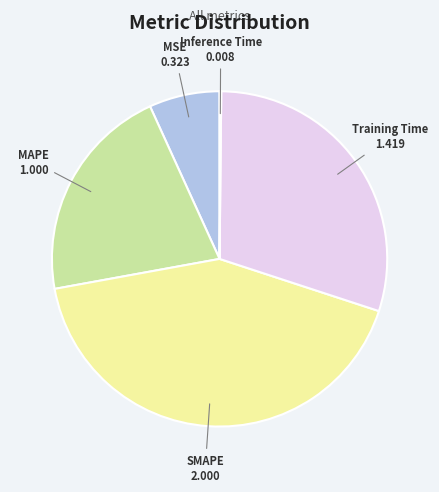

Is there any slice that represents more than half of the pie?

No